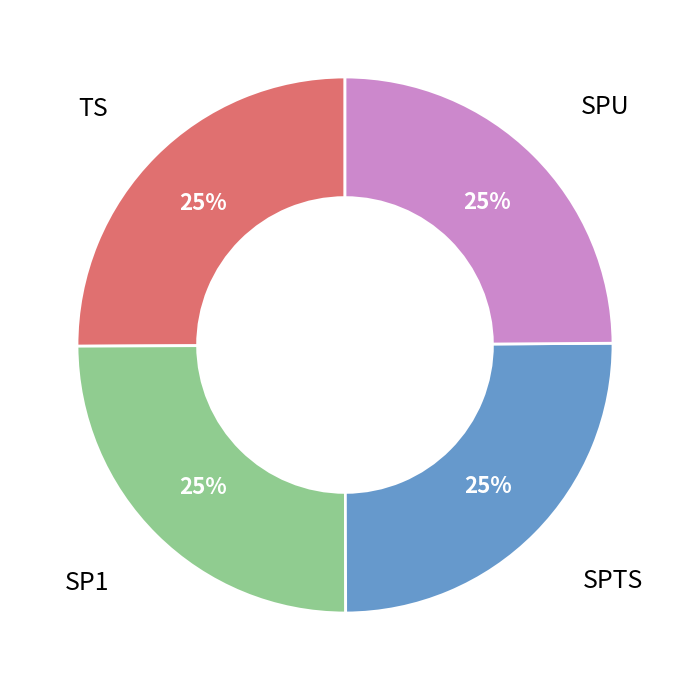

Does any single category account for the majority?

No